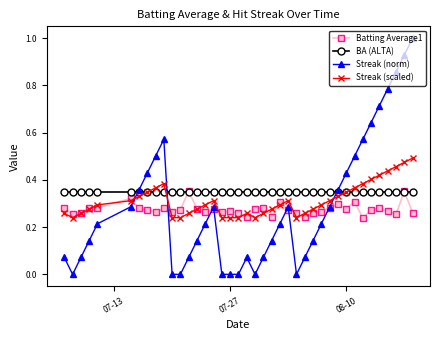

Which series has the widest spread of values?

Streak (norm)